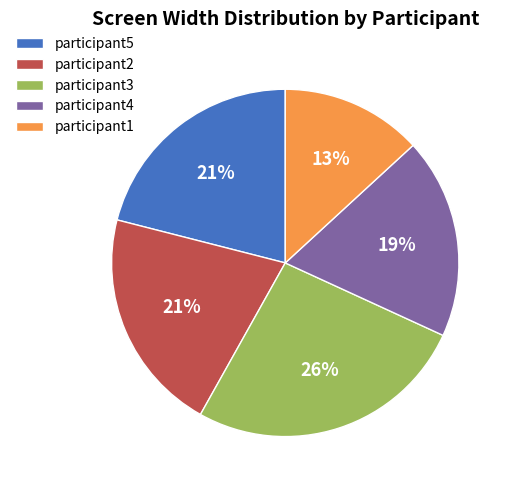

Is participant4 the majority of the pie?

No